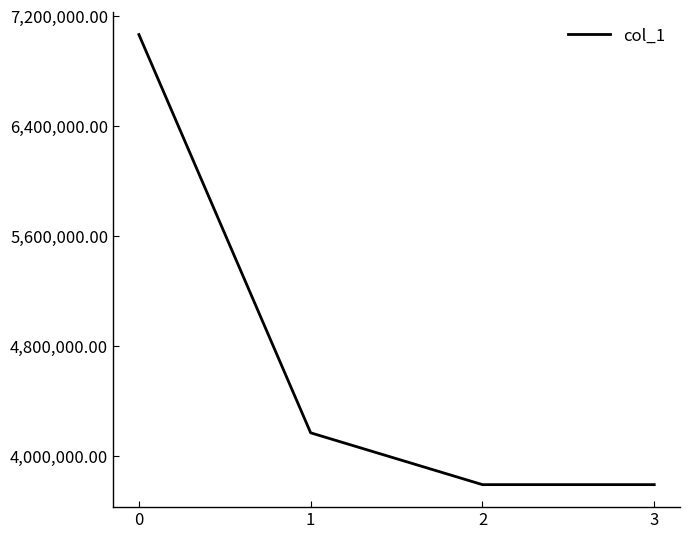

The chart shows a value of 4165736.0 at 1. True or false?

True